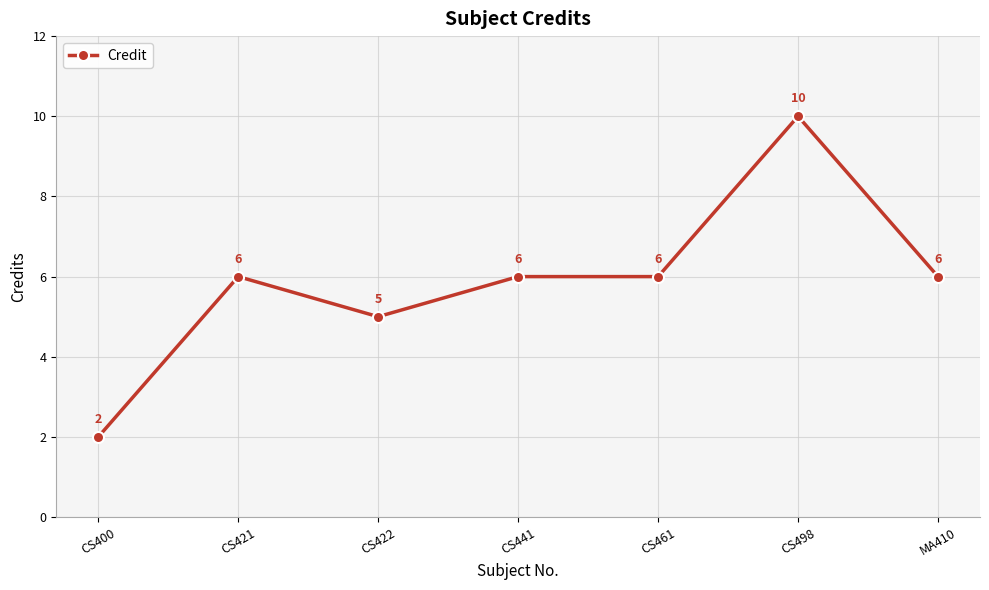

At which category does the chart reach its minimum across all series?

CS400